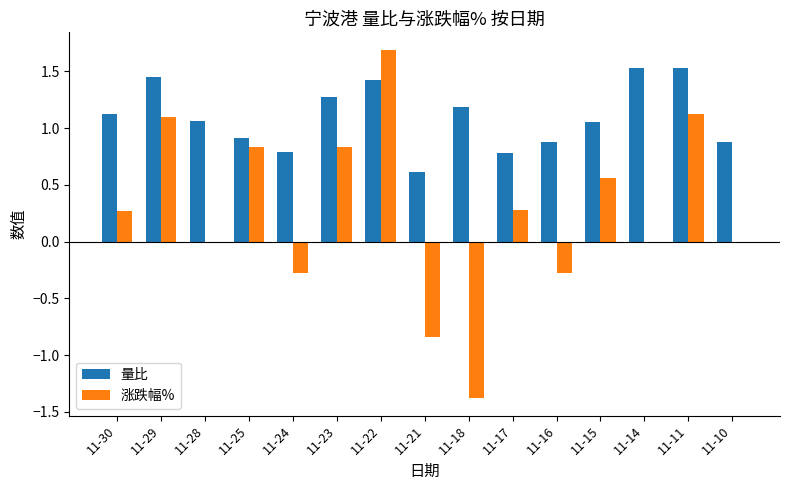

Which series has the largest total across all categories?

量比